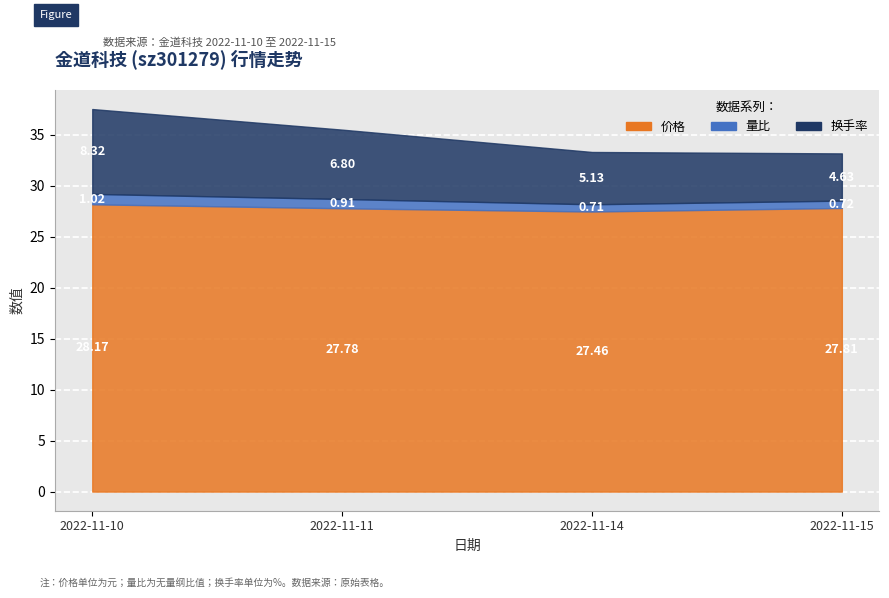

What is the difference between the highest and lowest values at 2022-11-11?

26.9